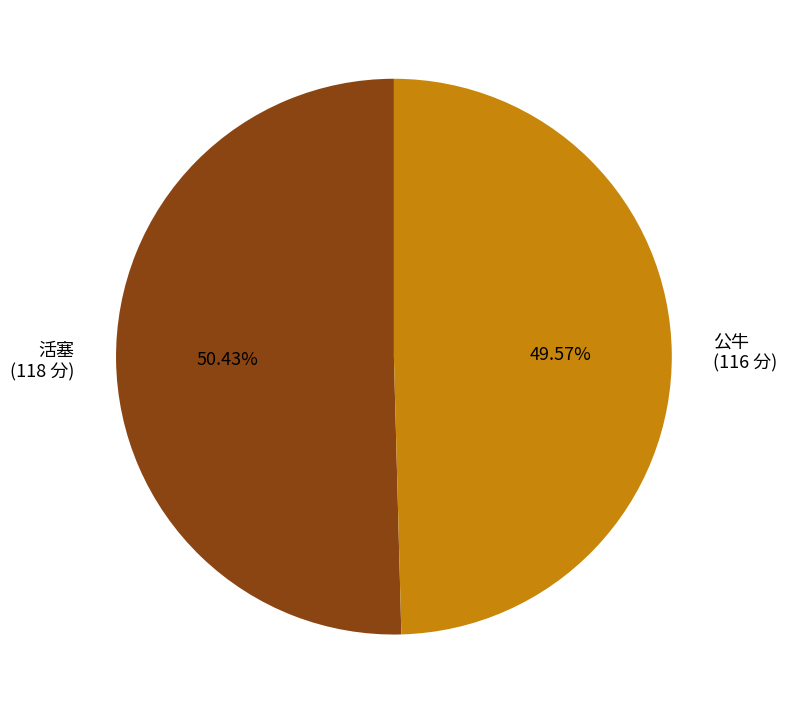

Is the sum of 公牛 and 活塞 greater than half?

Yes